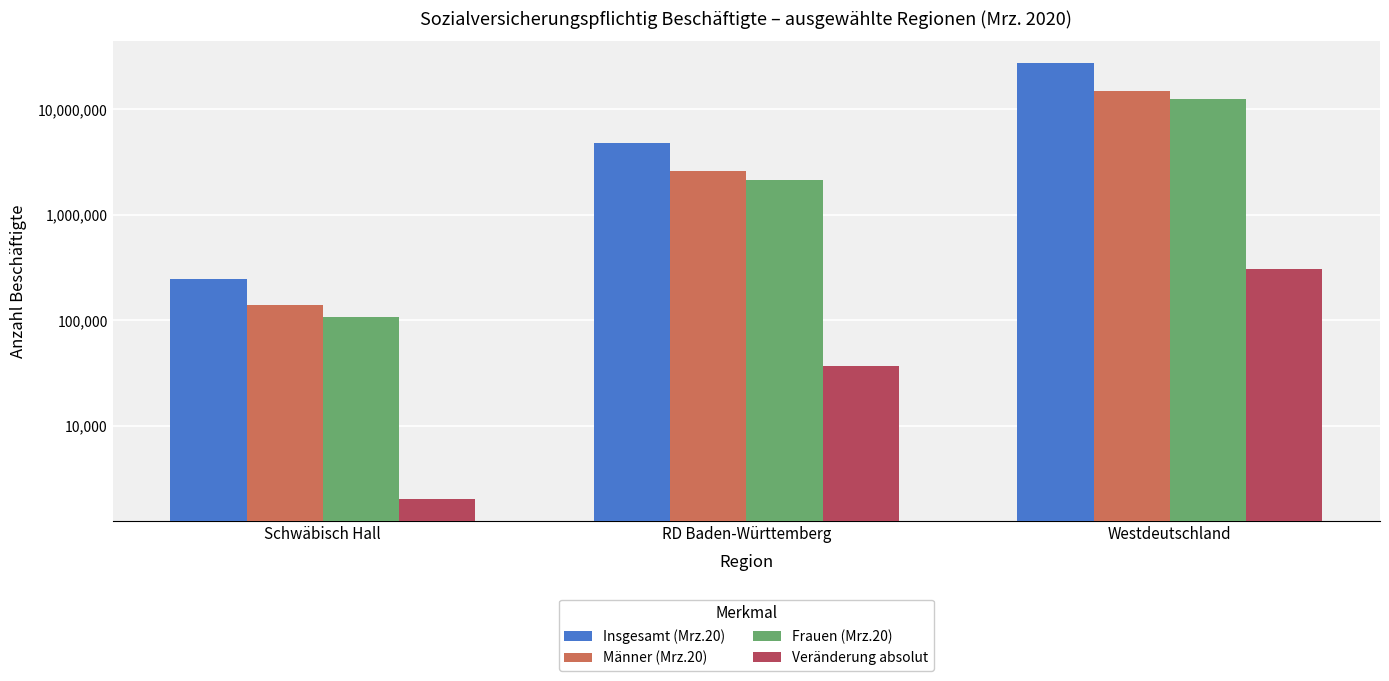

True or false: Frauen (Mrz.20) has a value of 12554983 at Westdeutschland.

True